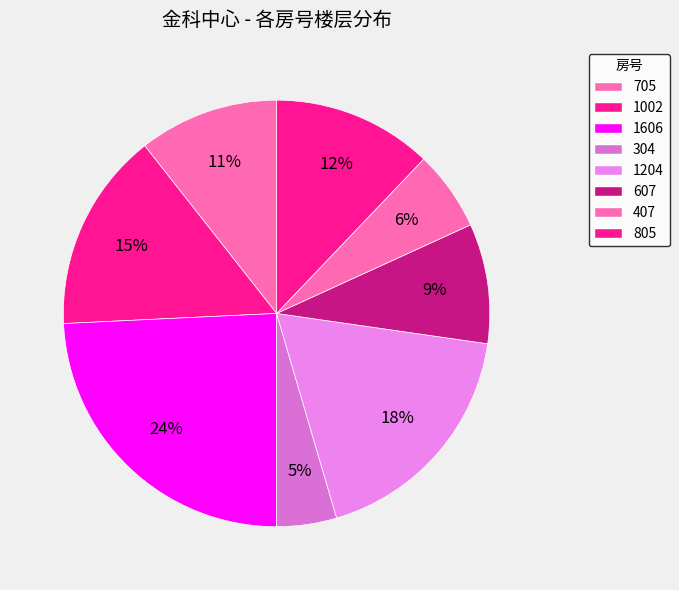

Count the number of slices in the pie.

8